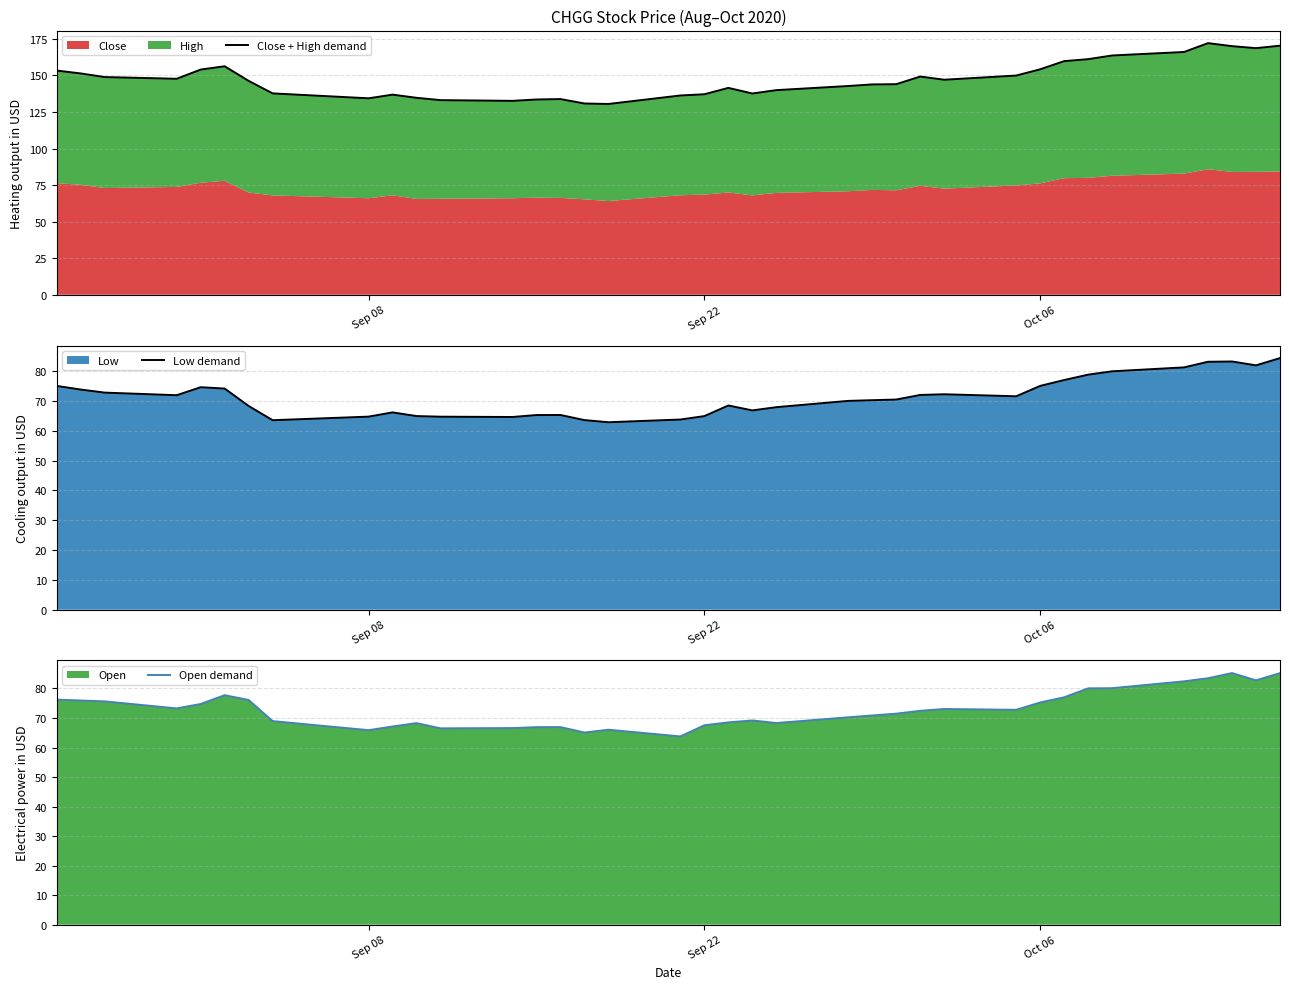

What is the highest value of the Open demand series?

85.2